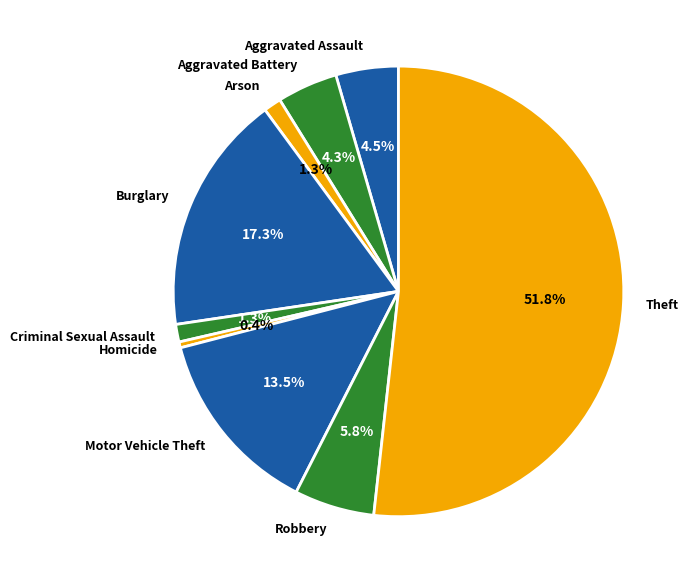

To the nearest percent, what is the combined percentage of Burglary and Theft?

69%